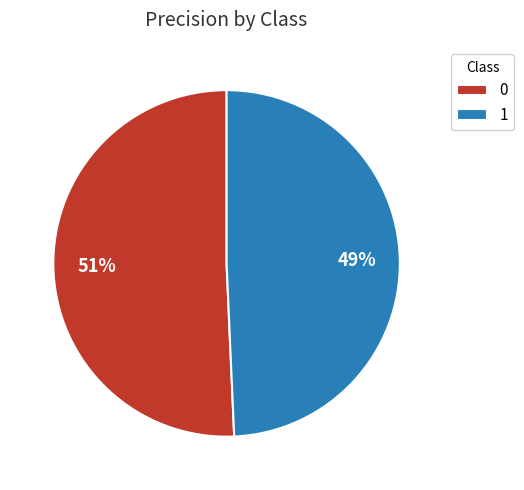

To the nearest percent, what portion does 1 represent?

49%